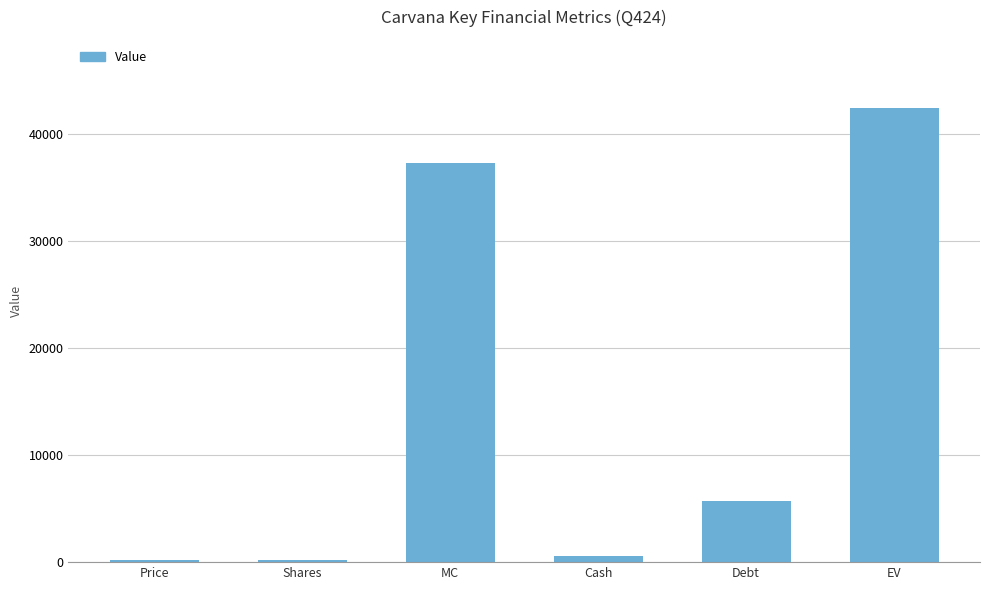

What is the approximate value at Debt?

5703.0